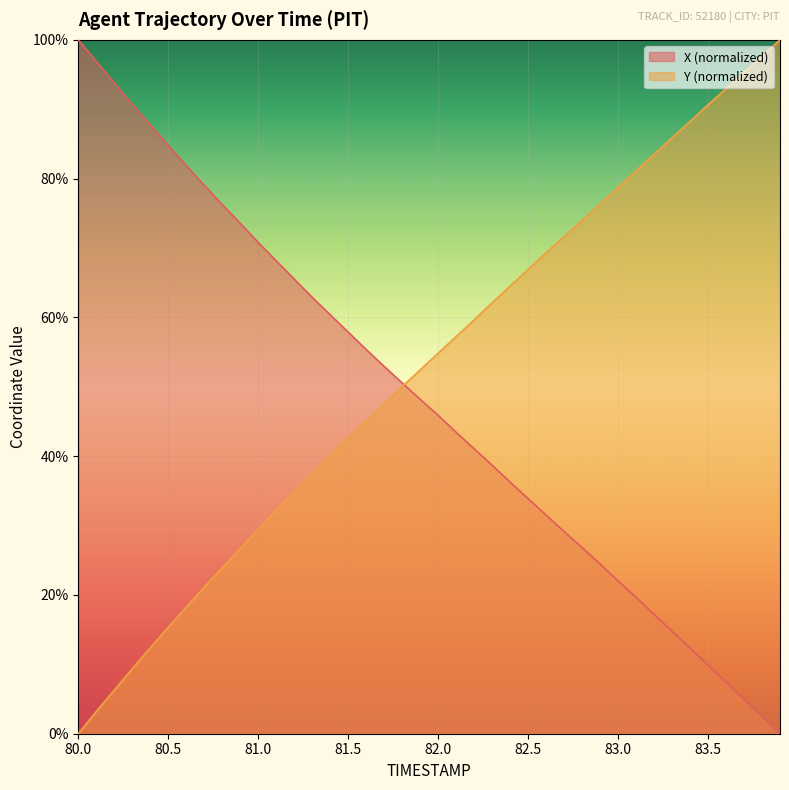

Rank the series by their average value, from highest to lowest.

Y (normalized), X (normalized)